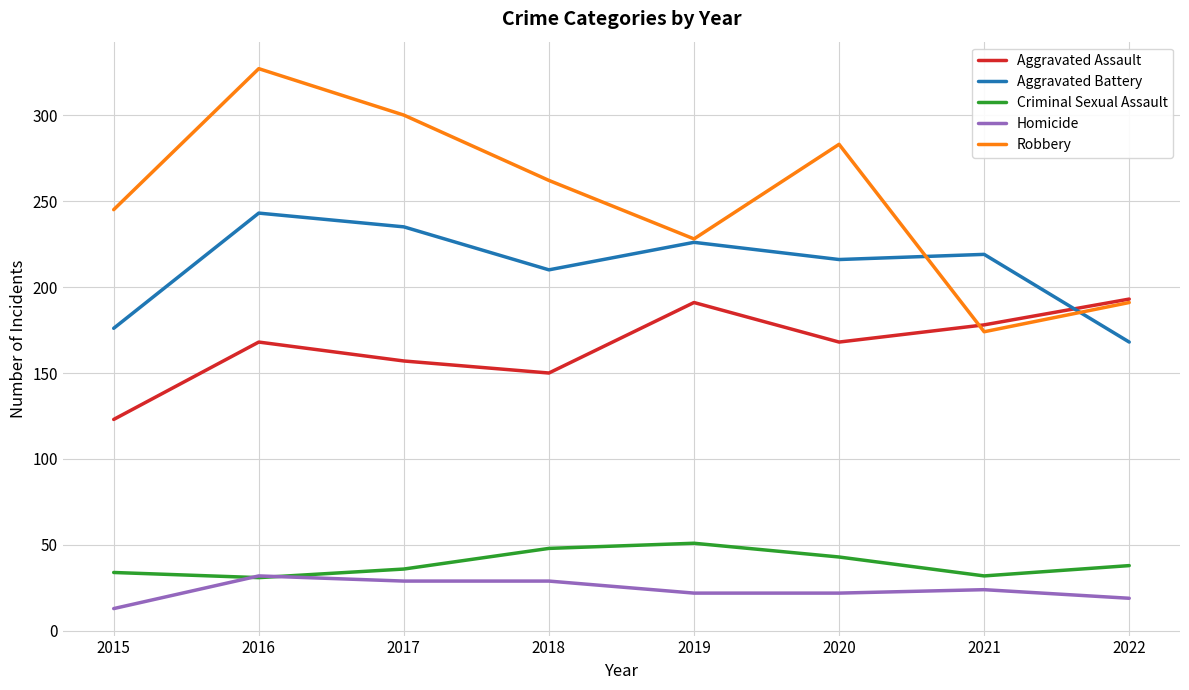

What are all the series names shown in the legend?

Aggravated Assault, Aggravated Battery, Criminal Sexual Assault, Homicide, Robbery